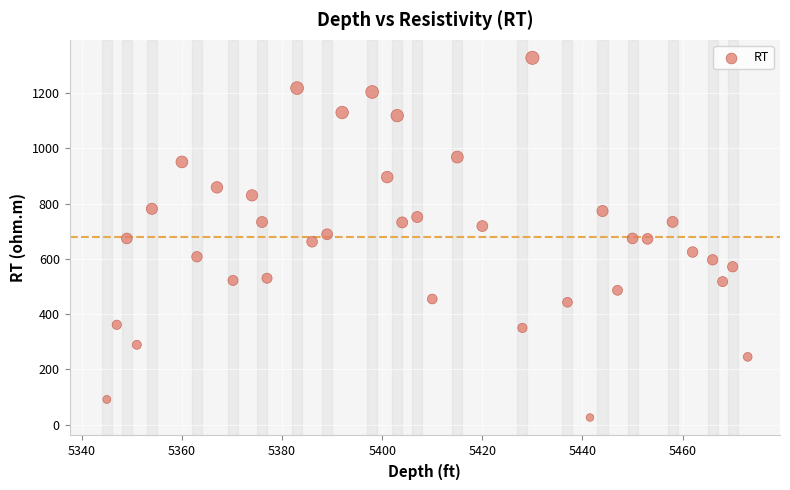

What is the range of Y values (max minus min)?

1302.2